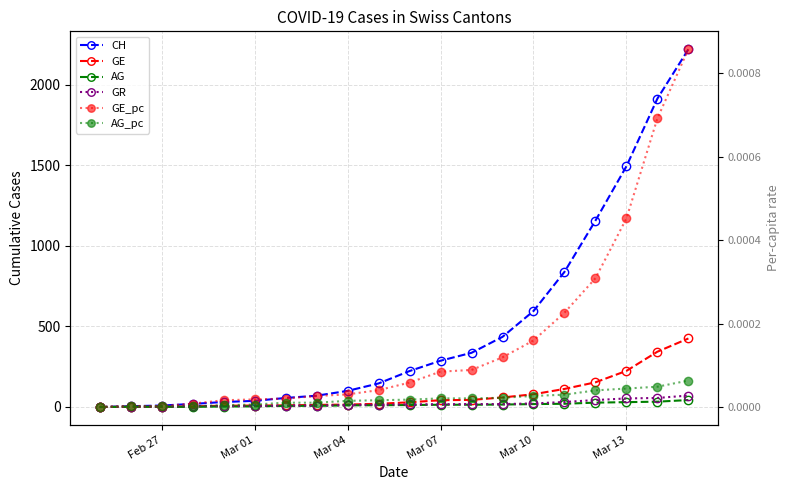

How many positive values does the AG_pc series have?

19